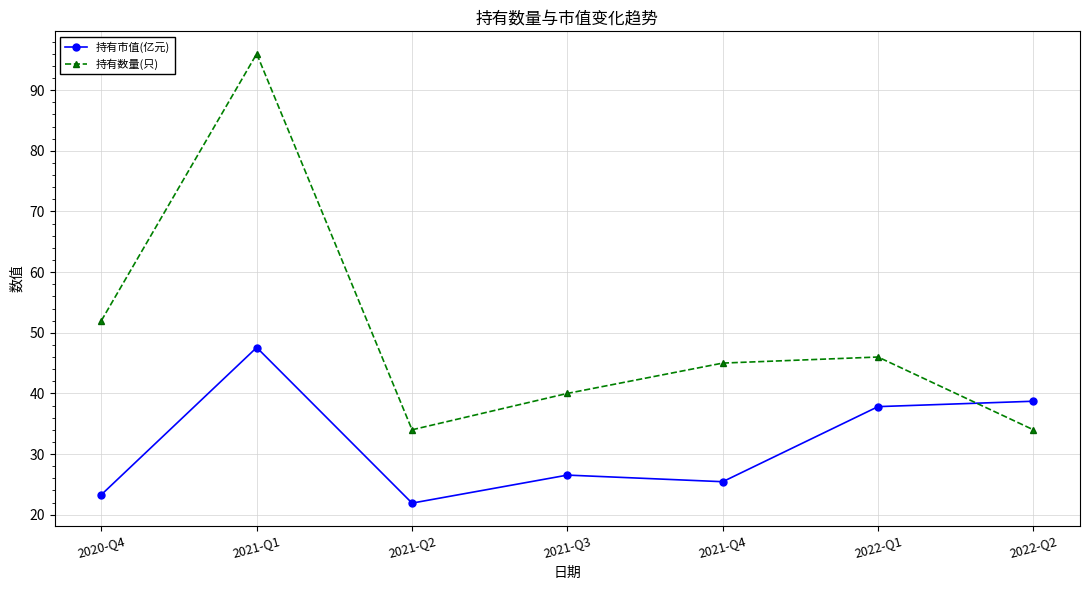

Reading left to right, transcribe all the data shown in this chart.

持有市值(亿元): 23.3	47.6	21.9	26.5	25.4	37.8	38.7
持有数量(只): 52.0	96.0	34.0	40.0	45.0	46.0	34.0